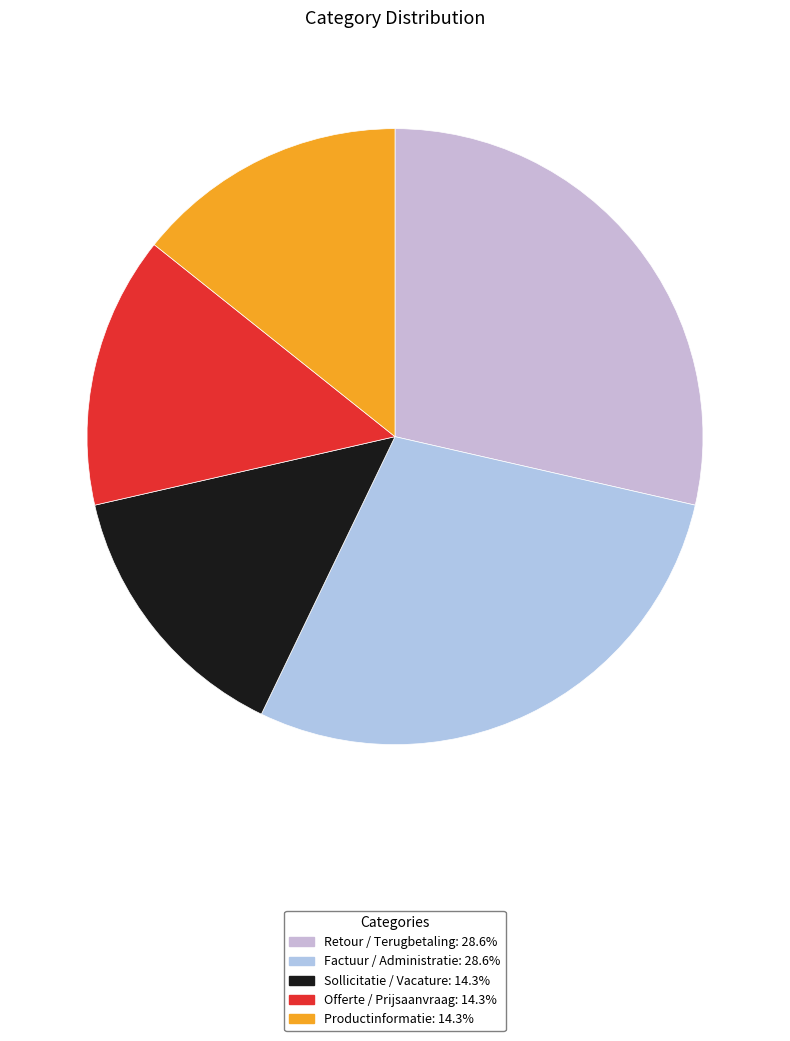

The Offerte / Prijsaanvraag slice represents 14% of the pie. True or false?

True